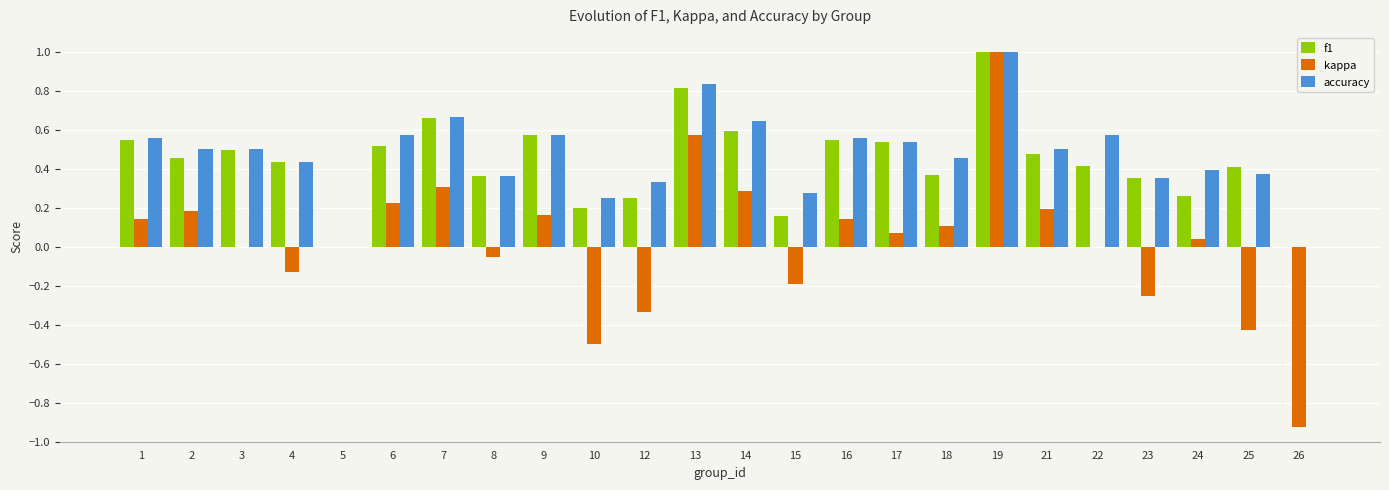

Count the f1 values in the range 0 to 1.

24